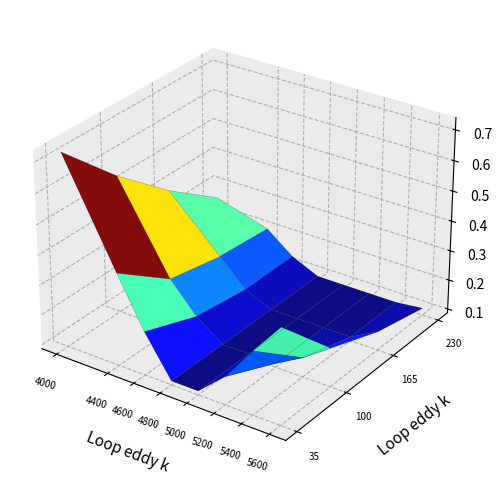

Is it true that 100 equals 0.0 at 6?

False